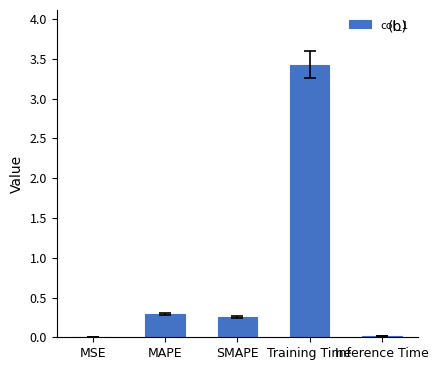

The chart shows a value of 0.0 at MSE. True or false?

True